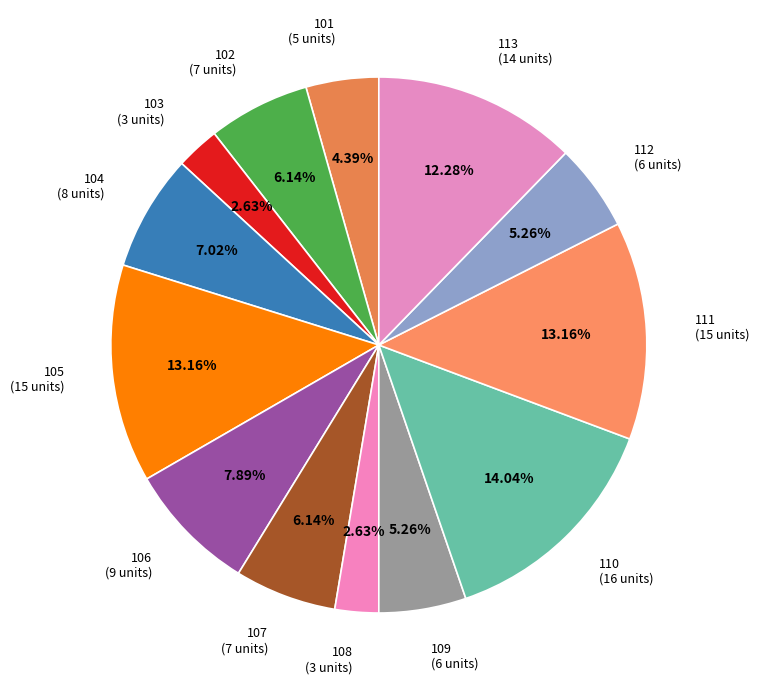

Which has a higher value, 106 or 110?

110